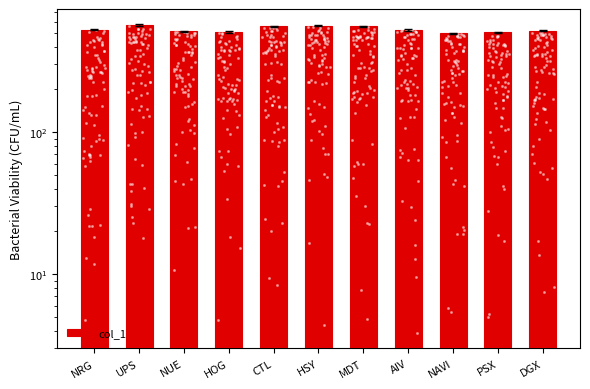

What is the change in value from NRG to HOG?

-19